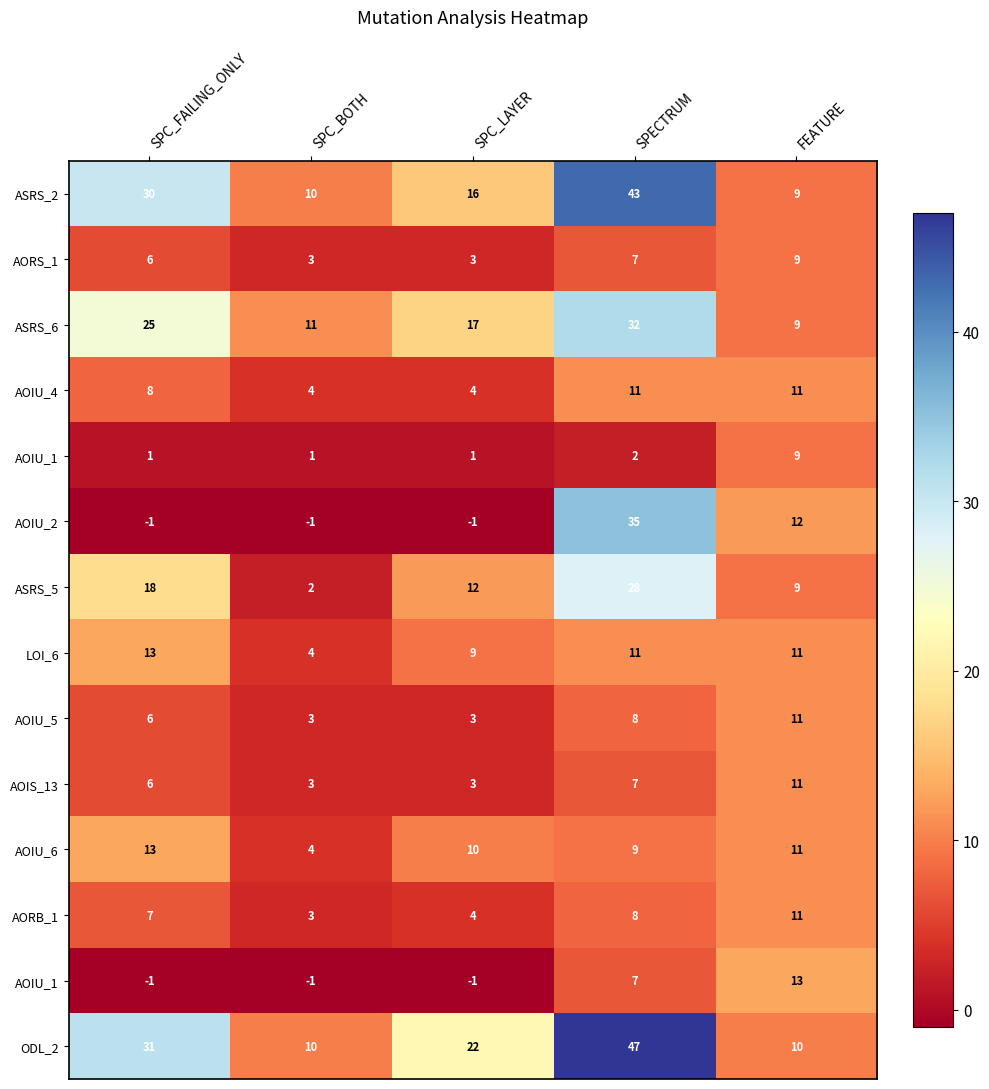

Which category has the lowest value across all series?

SPC_FAILING_ONLY